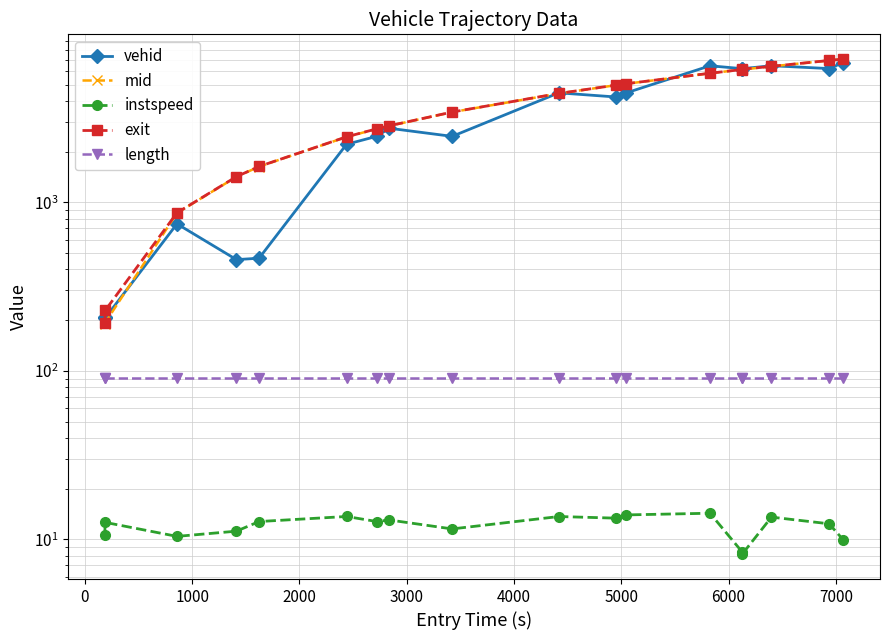

Reading left to right, transcribe all the data shown in this chart.

vehid: 209.0	206.0	745.0	457.0	466.0	2209.0	2463.0	2750.0	2462.0	4462.0	4215.0	4461.0	6458.0	6213.0	6205.0	6464.0	6216.0	6741.0
mid: 189.2	193.2	863.4	1417.2	1628.2	2443.6	2723.3	2843.2	3428.3	4422.4	4958.4	5051.1	5831.1	6130.2	6132.3	6404.4	6942.3	7073.3
instspeed: 10.6	12.6	10.4	11.2	12.8	13.7	12.8	13.0	11.5	13.7	13.4	14.0	14.3	8.5	8.2	13.6	12.4	10.0
exit: 192.9	228.4	866.4	1420.1	1631.9	2447.0	2726.8	2845.8	3432.4	4426.4	4961.9	5054.9	5833.4	6134.5	6168.6	6407.7	6946.0	7076.5
length: 90.9	90.9	90.9	90.9	90.9	90.9	90.9	90.9	90.9	90.9	90.9	90.9	90.9	90.9	90.9	90.9	90.9	90.9